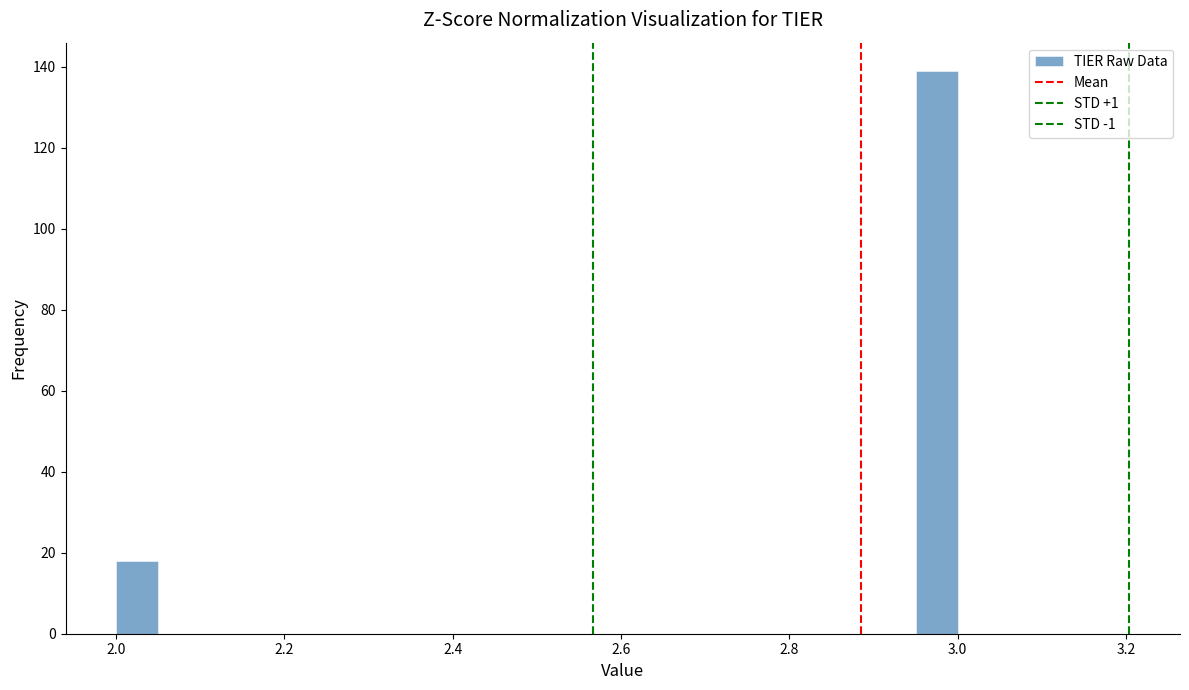

Read against the x-axis, roughly where is the centre of the tallest bar?

2.98